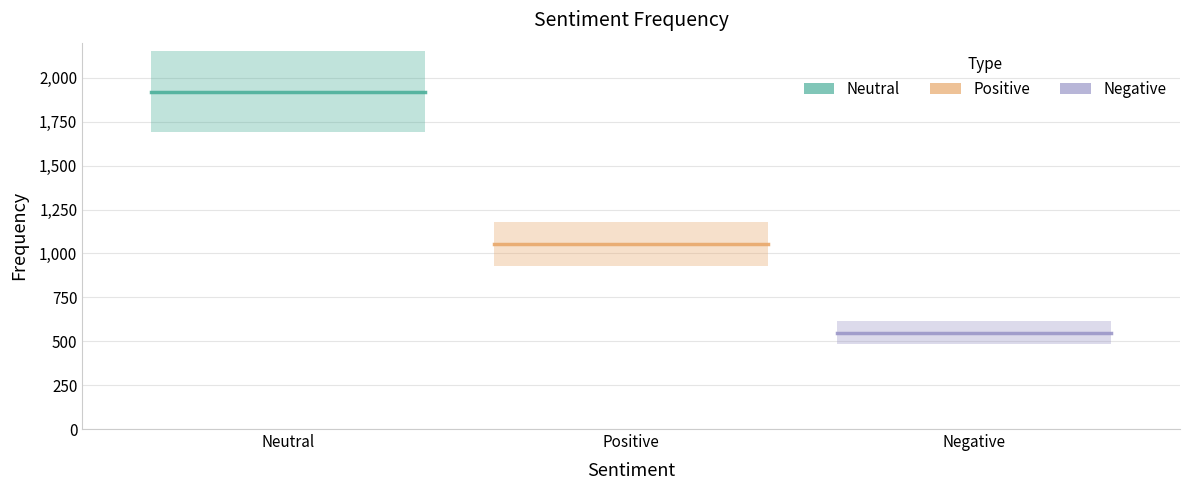

How many data points are above 1055?

1